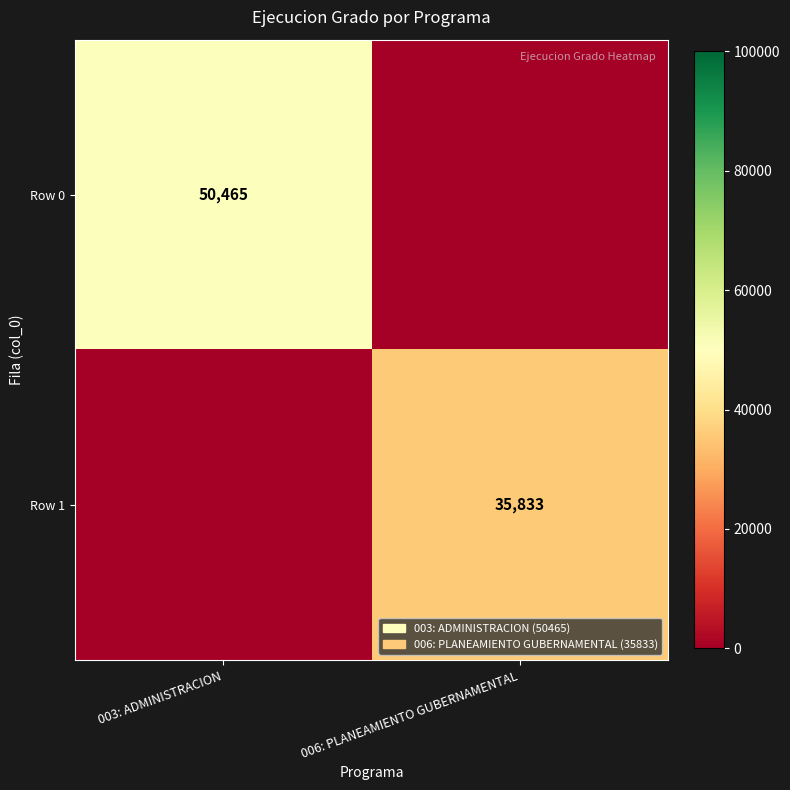

Which category has the highest value across all series?

003: ADMINISTRACION